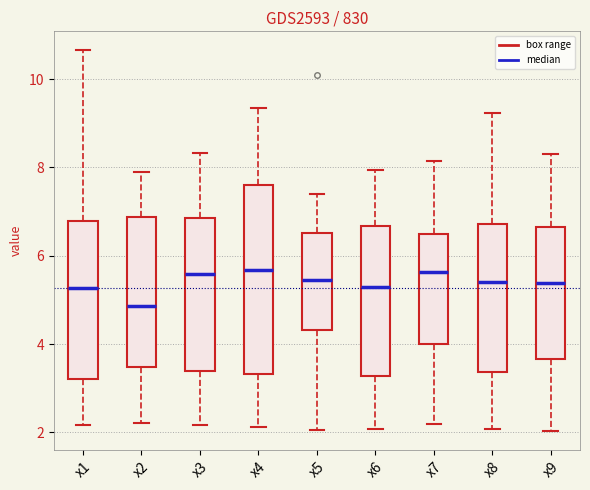

Where does the lower whisker of the box for x7 end on the y-axis? The values are not printed on the chart, so give them approximately, as read against the axis.

2.2